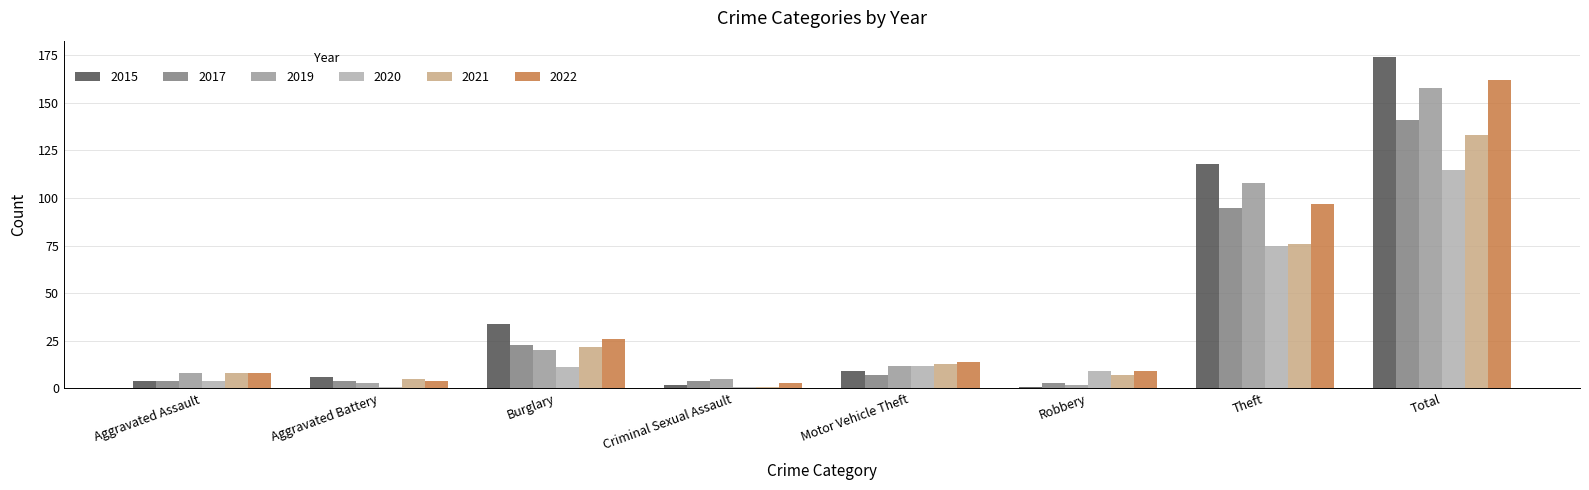

What is the greatest value displayed?

174